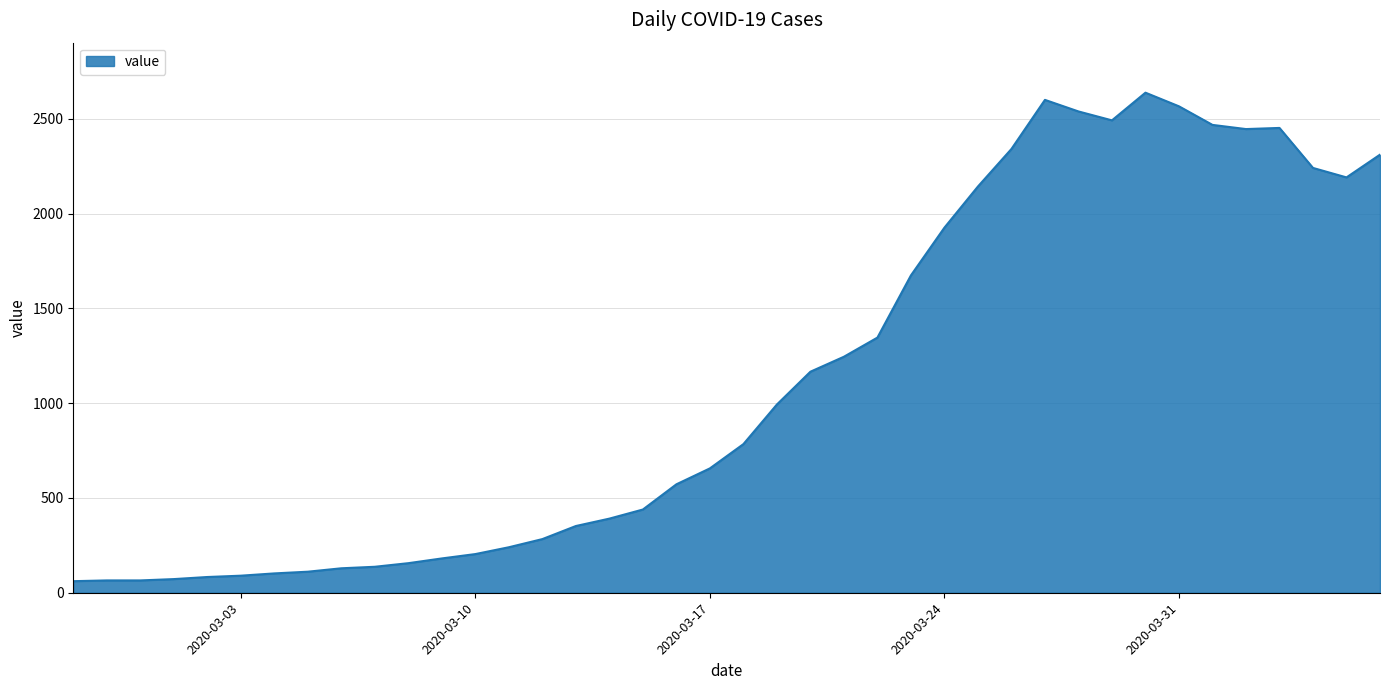

What is the minimum value shown in the chart?

61